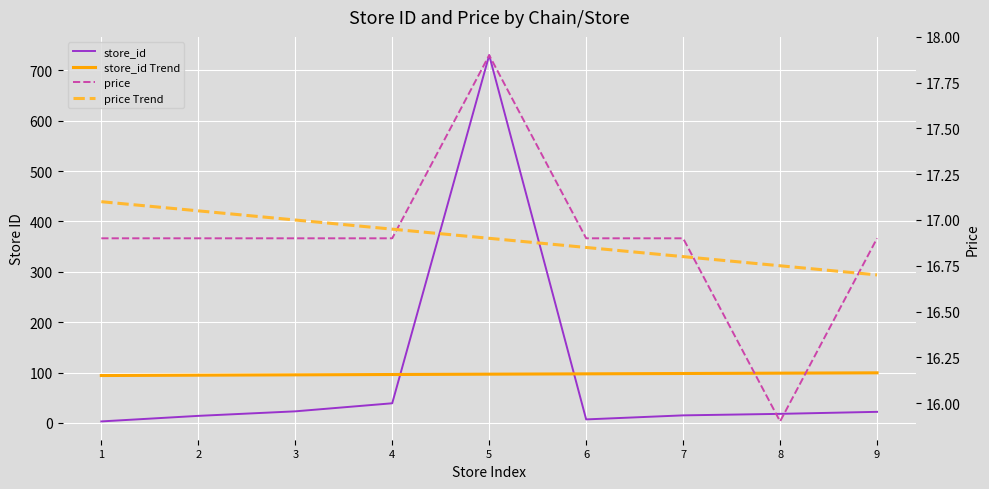

Where is the first local maximum for price?

5